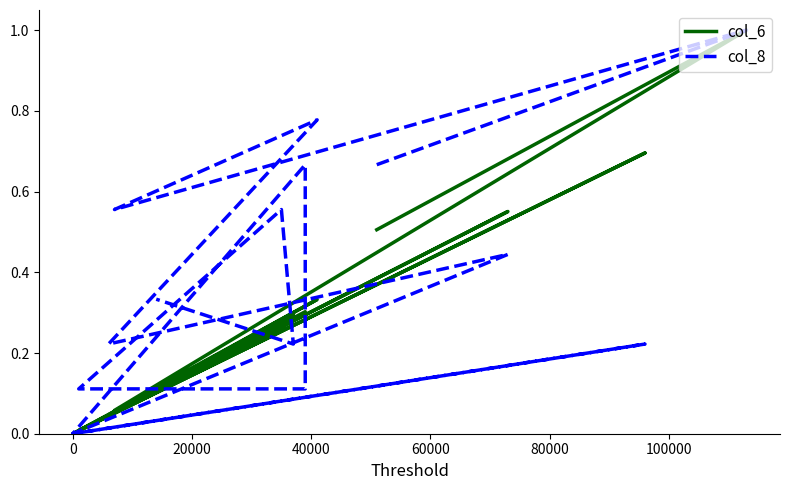

What is the label of the 13th point from the left?

12